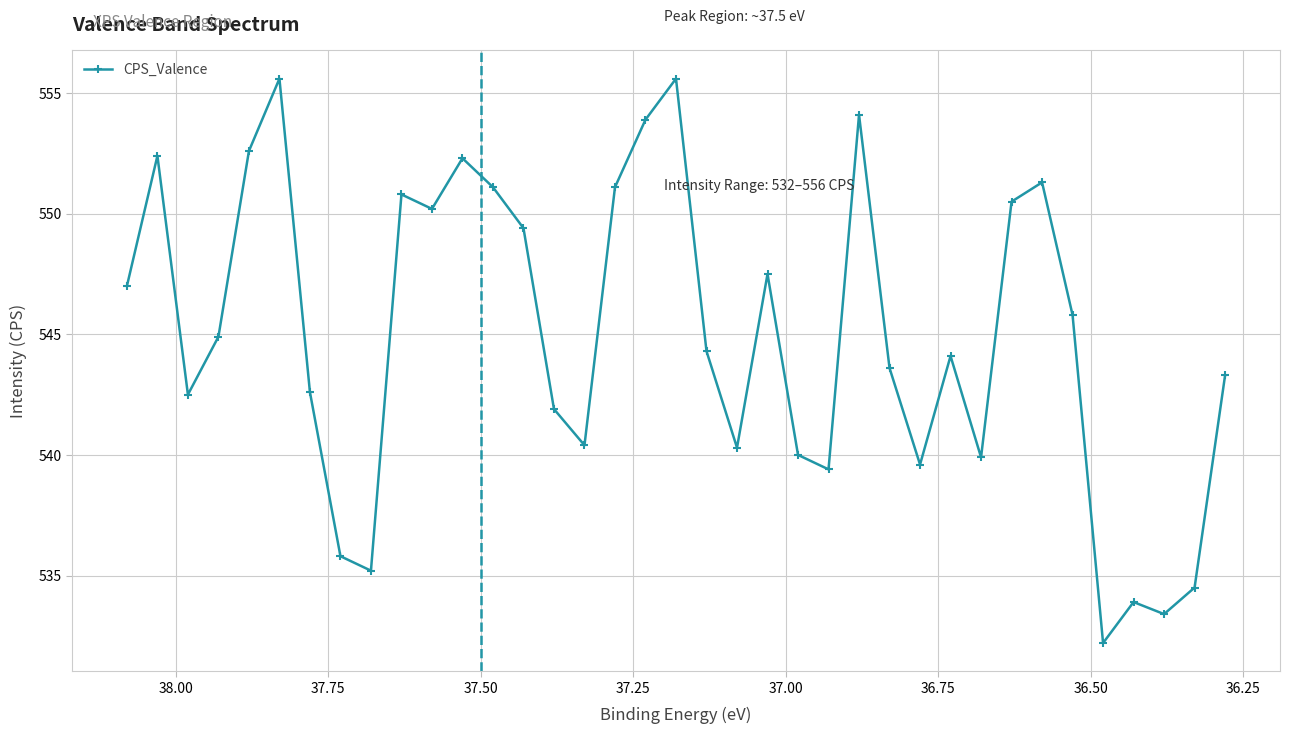

How many interior local peaks (higher than both neighbors) does the data have?

10